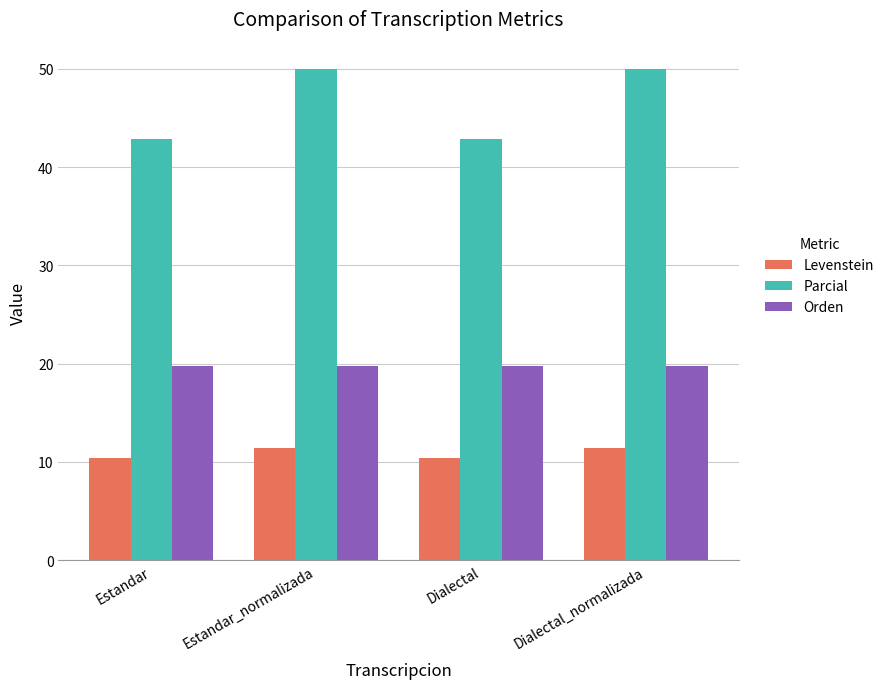

What is the minimum value for Parcial?

42.9